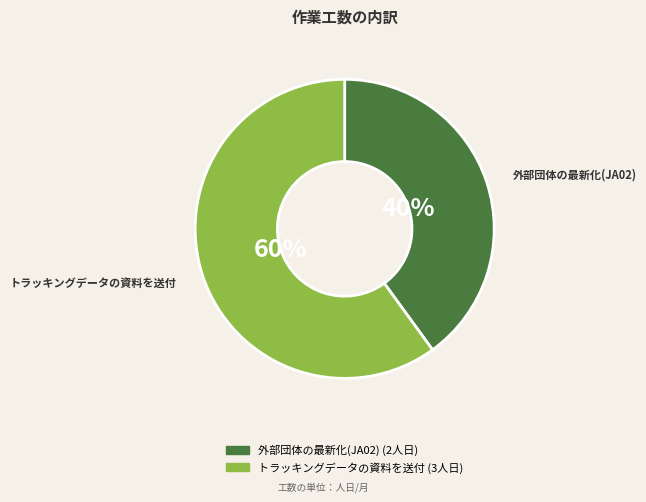

To the nearest percent, what is the combined percentage of トラッキングデータの資料を送付 and 外部団体の最新化(JA02)?

100%